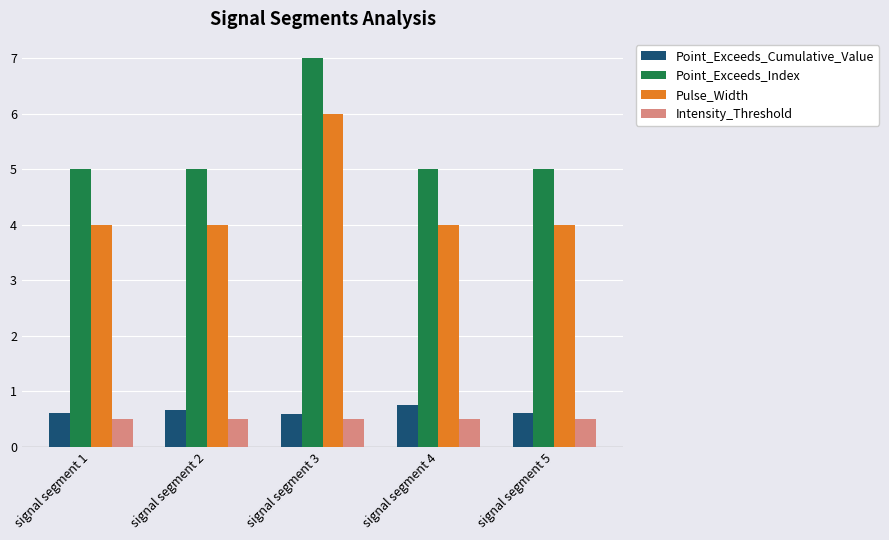

What is the spread (max minus min) of values at signal segment 4?

4.5